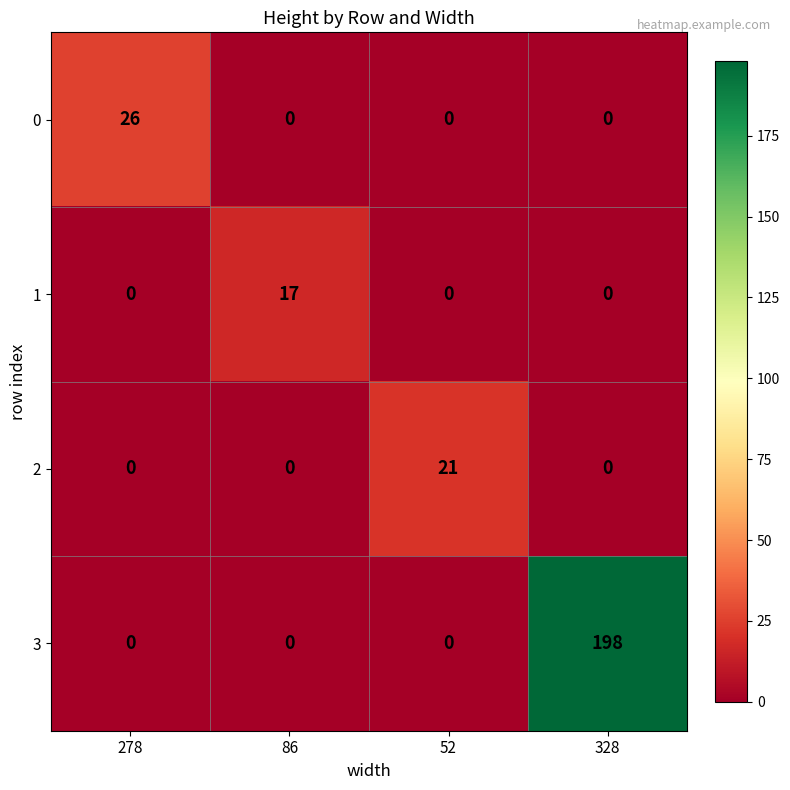

How many 0 values are between 0 and 26?

4